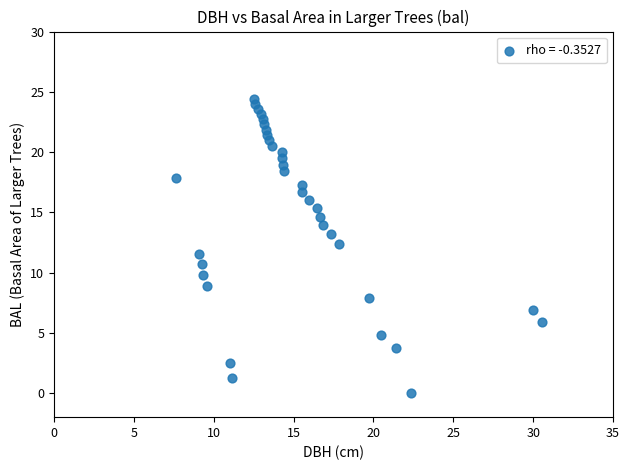

What is the range of Y values (max minus min)?

24.4